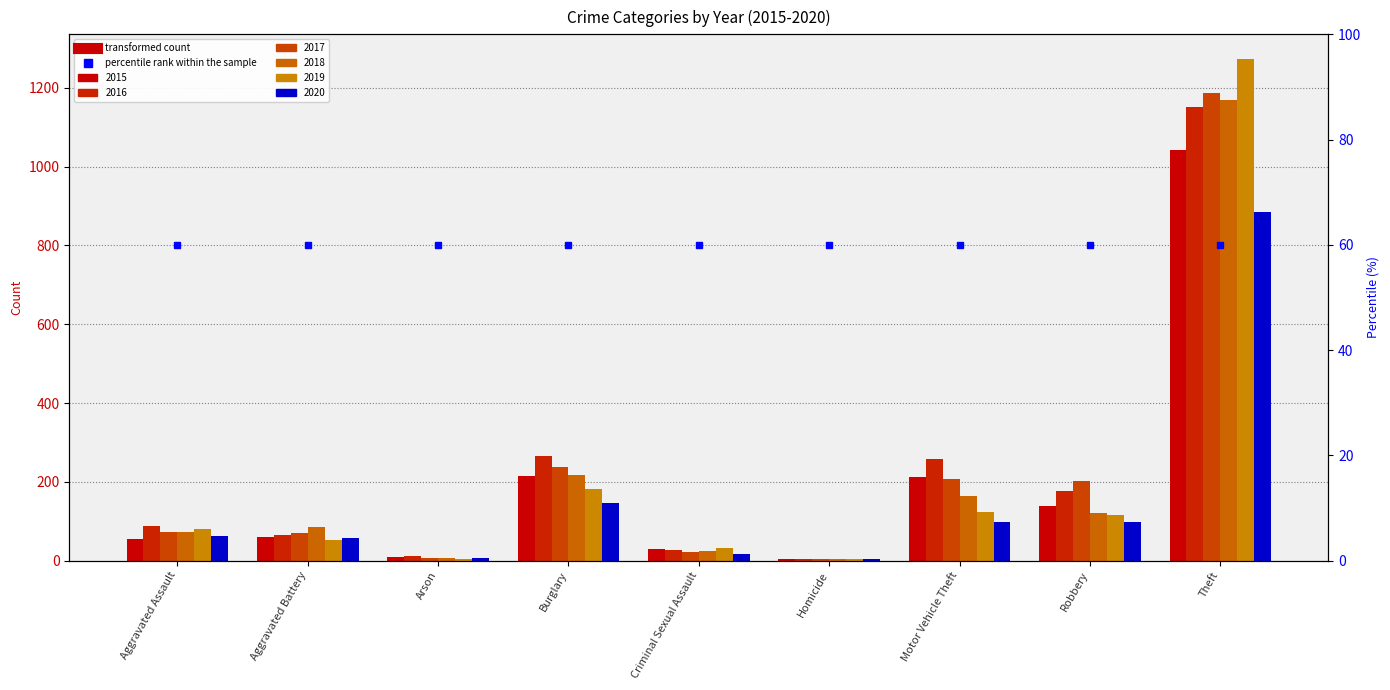

Which series has the largest total across all categories?

2016